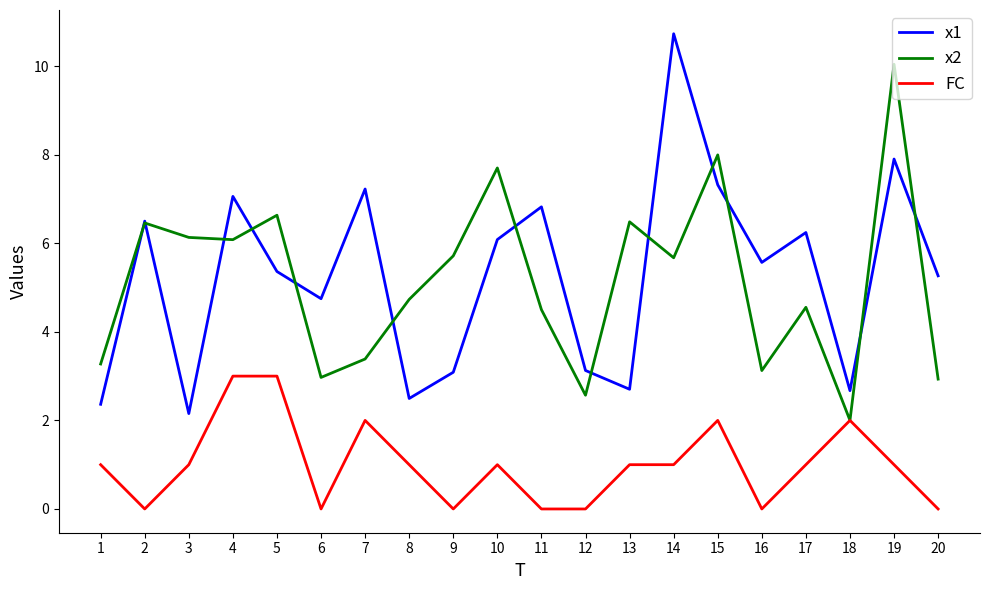

What is the minimum value for x1?

2.2